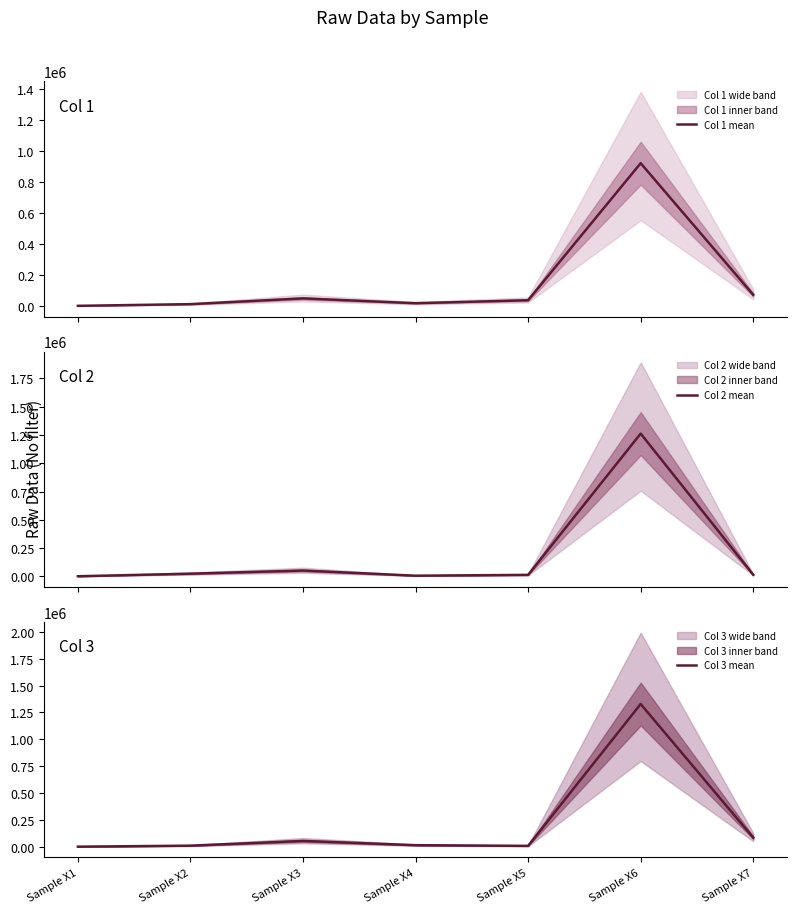

What is the value of the Col 3 mean point at the 6th from the left?

1328654